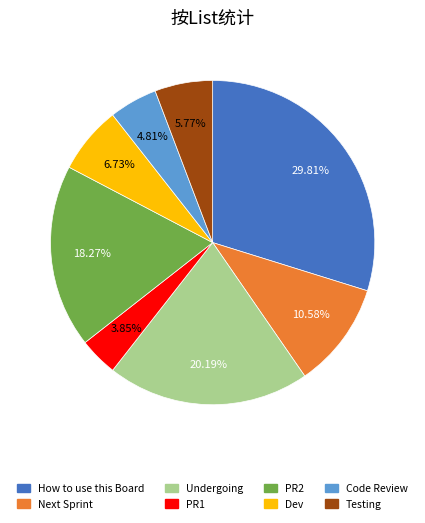

Does any single category account for the majority?

No